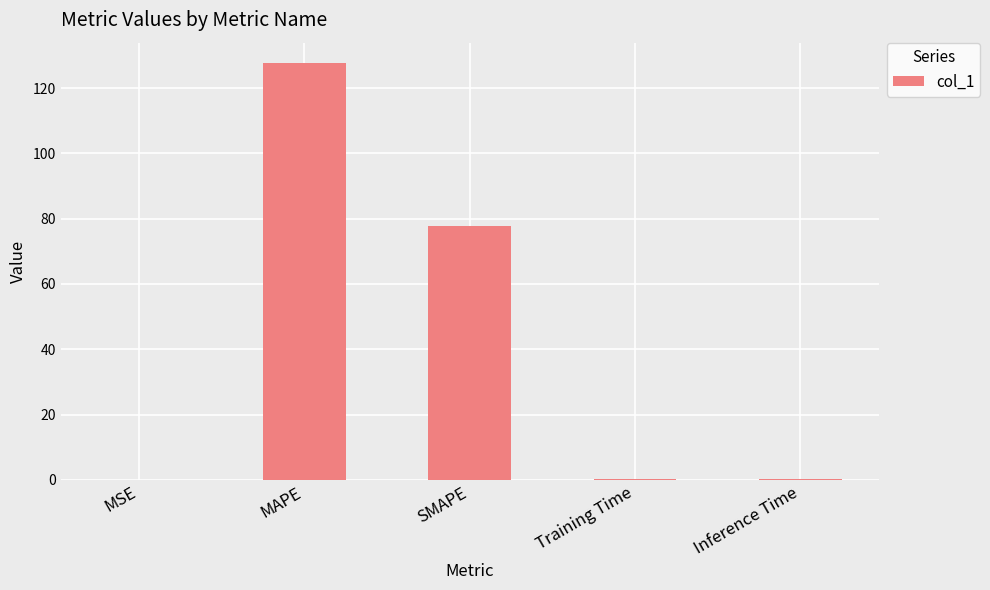

Read the value at MAPE.

127.5